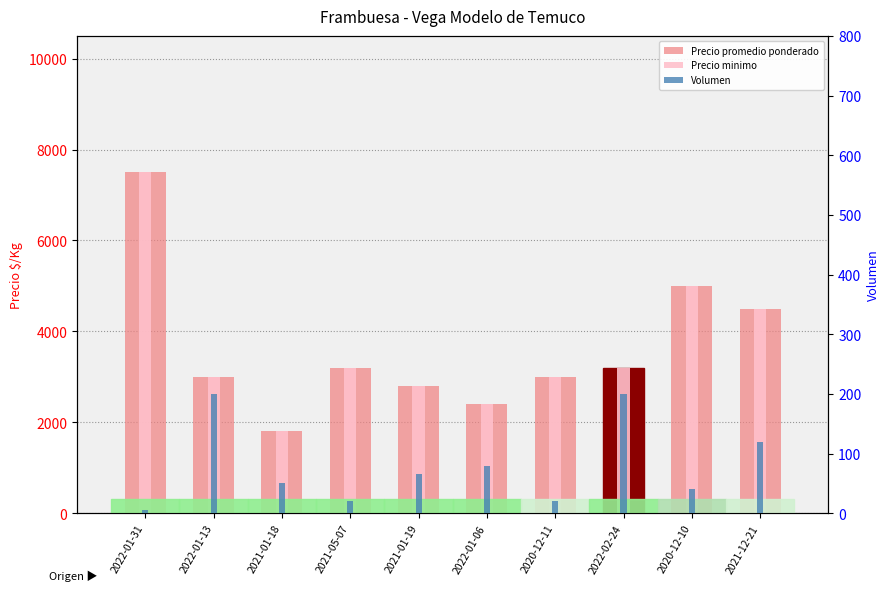

At 2022-01-31, list the series in order from smallest to largest.

Volumen, Precio promedio ponderado, Precio minimo